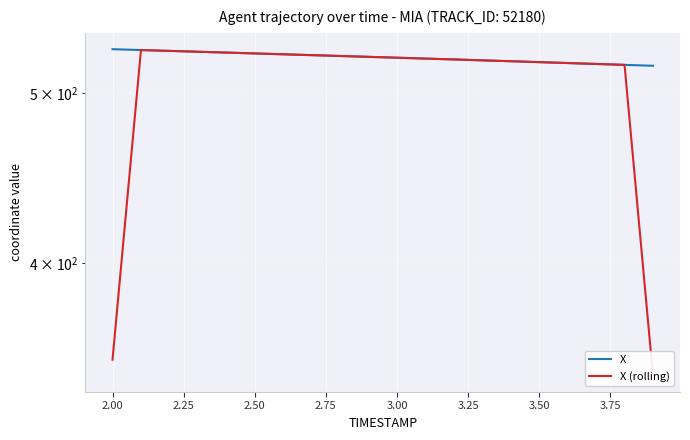

Which has a higher value, 2.00 or 3.00?

2.00